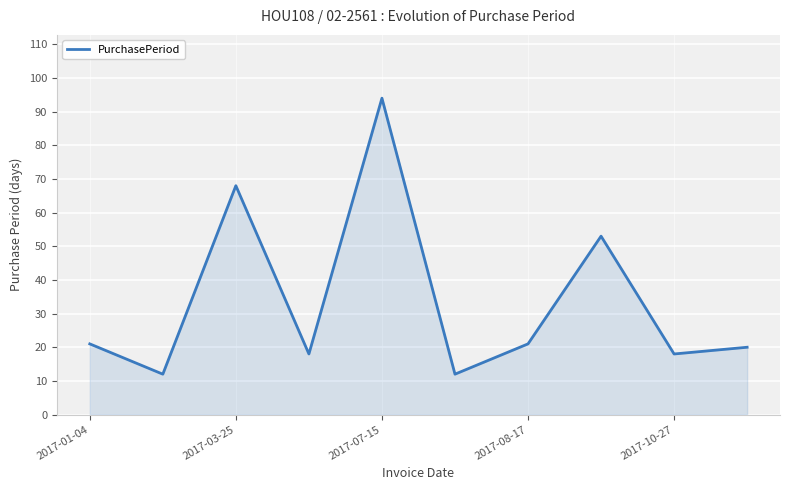

What is the difference between the maximum and second lowest values?

82